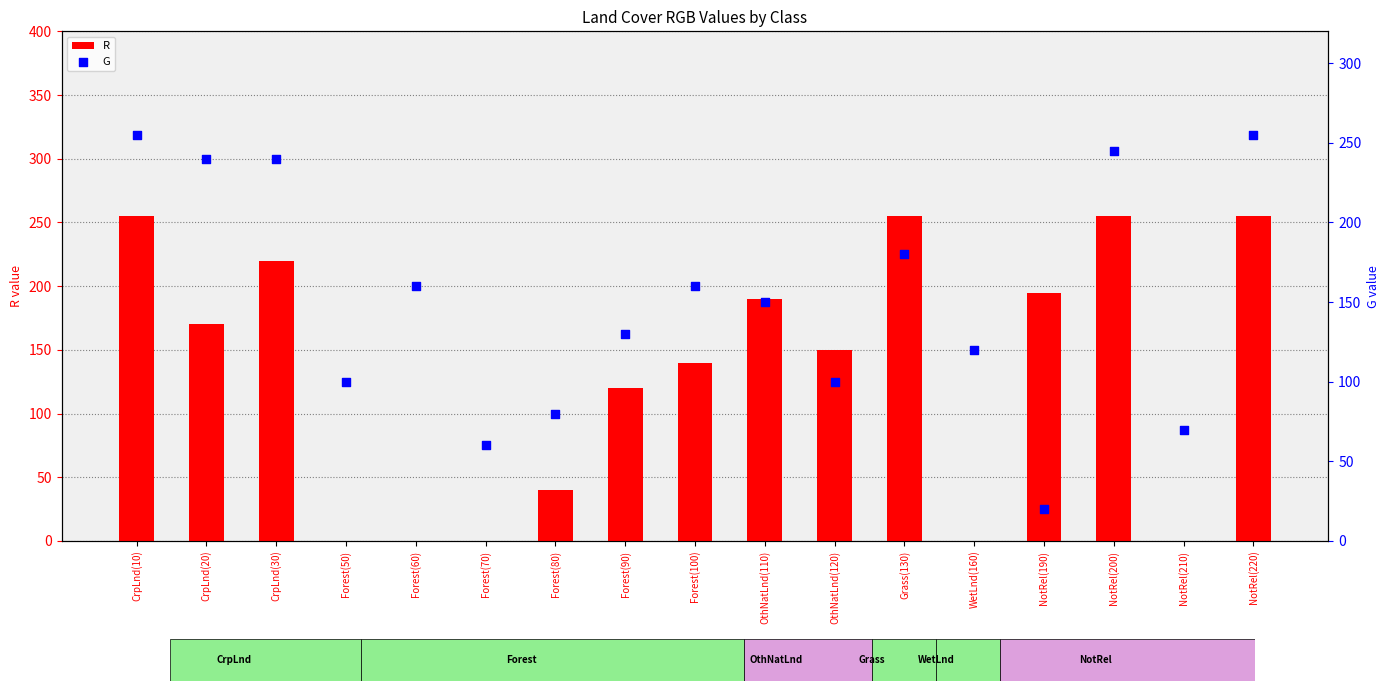

Which series has the widest spread of Y values?

R